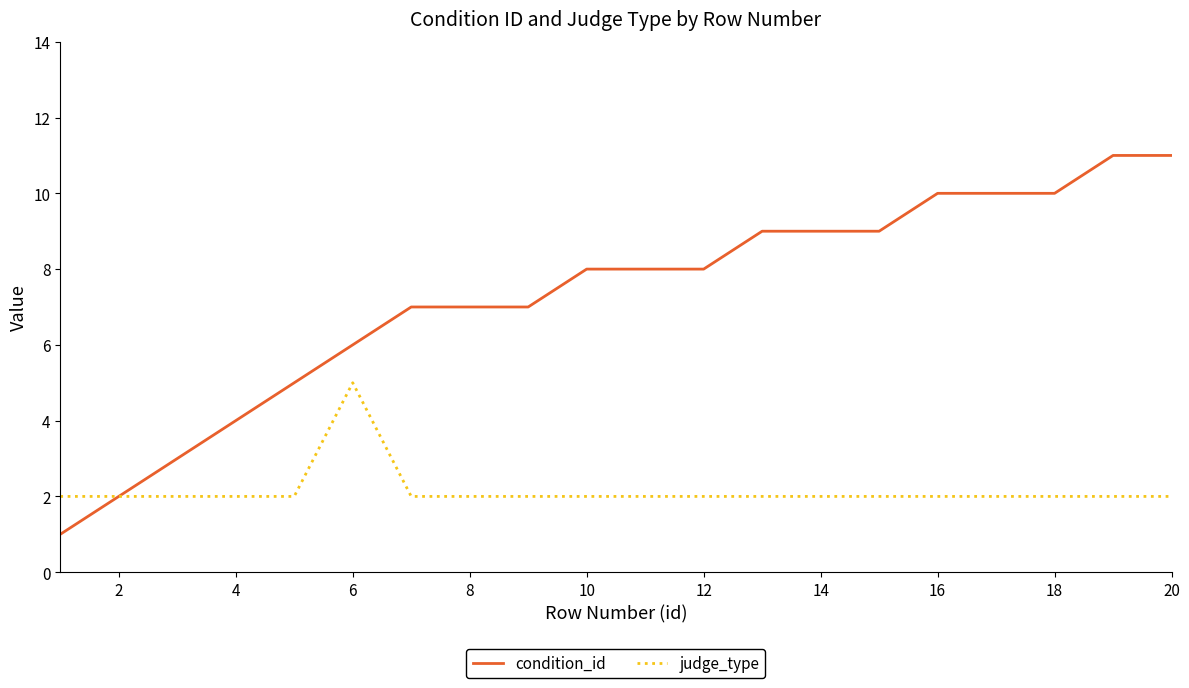

Which series has the largest total across all categories?

condition_id